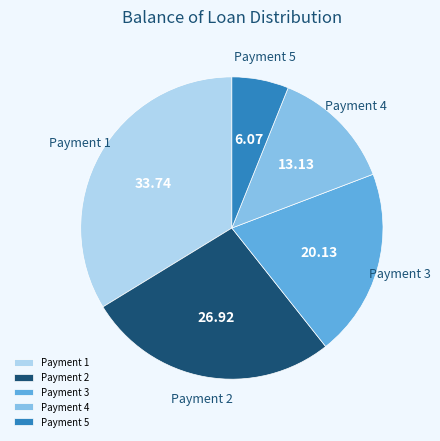

Approximately how many times larger is the value at Payment 3 compared to Payment 2?

0.7